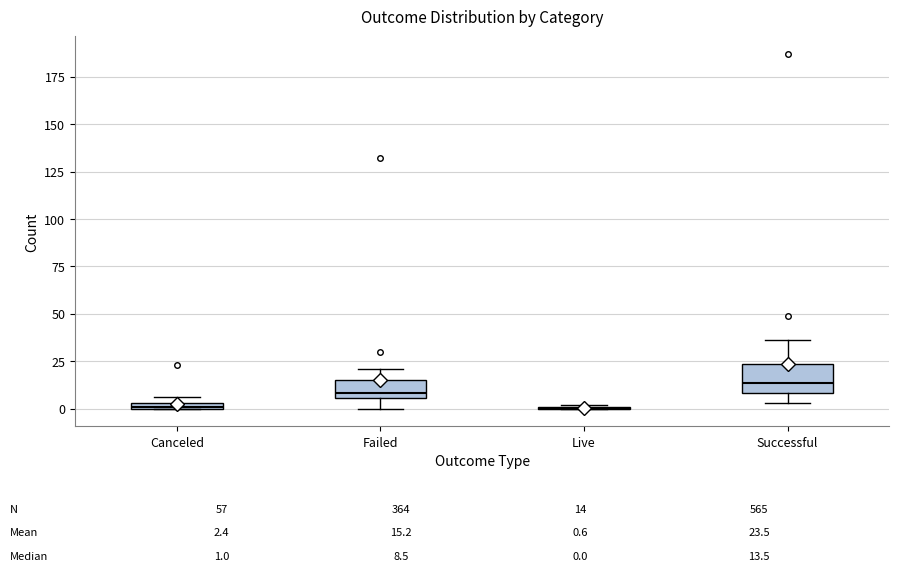

Which box is the tallest, from its lower edge to its upper edge?

Successful